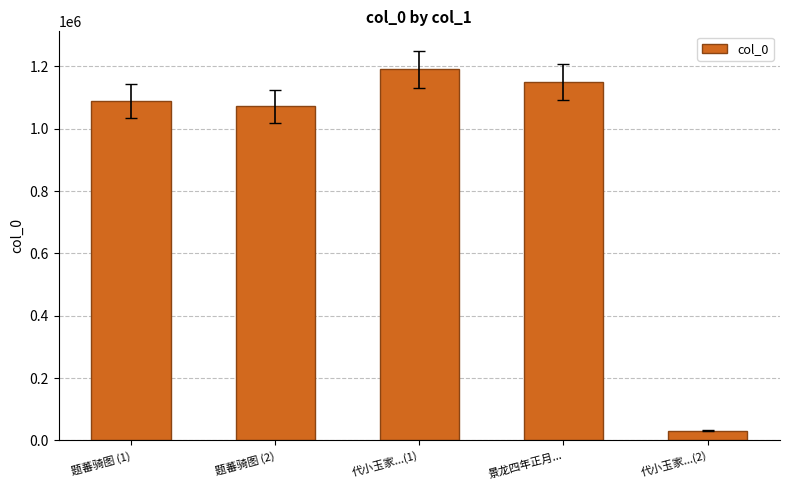

What is the difference between the values at 题蕃骑图 (2) and 景龙四年正月...?

77080